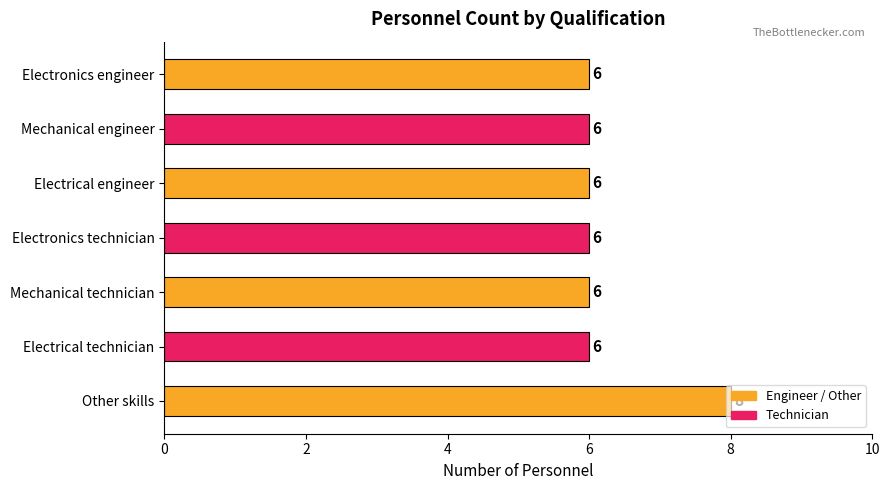

What position from the bottom is Mechanical technician?

3